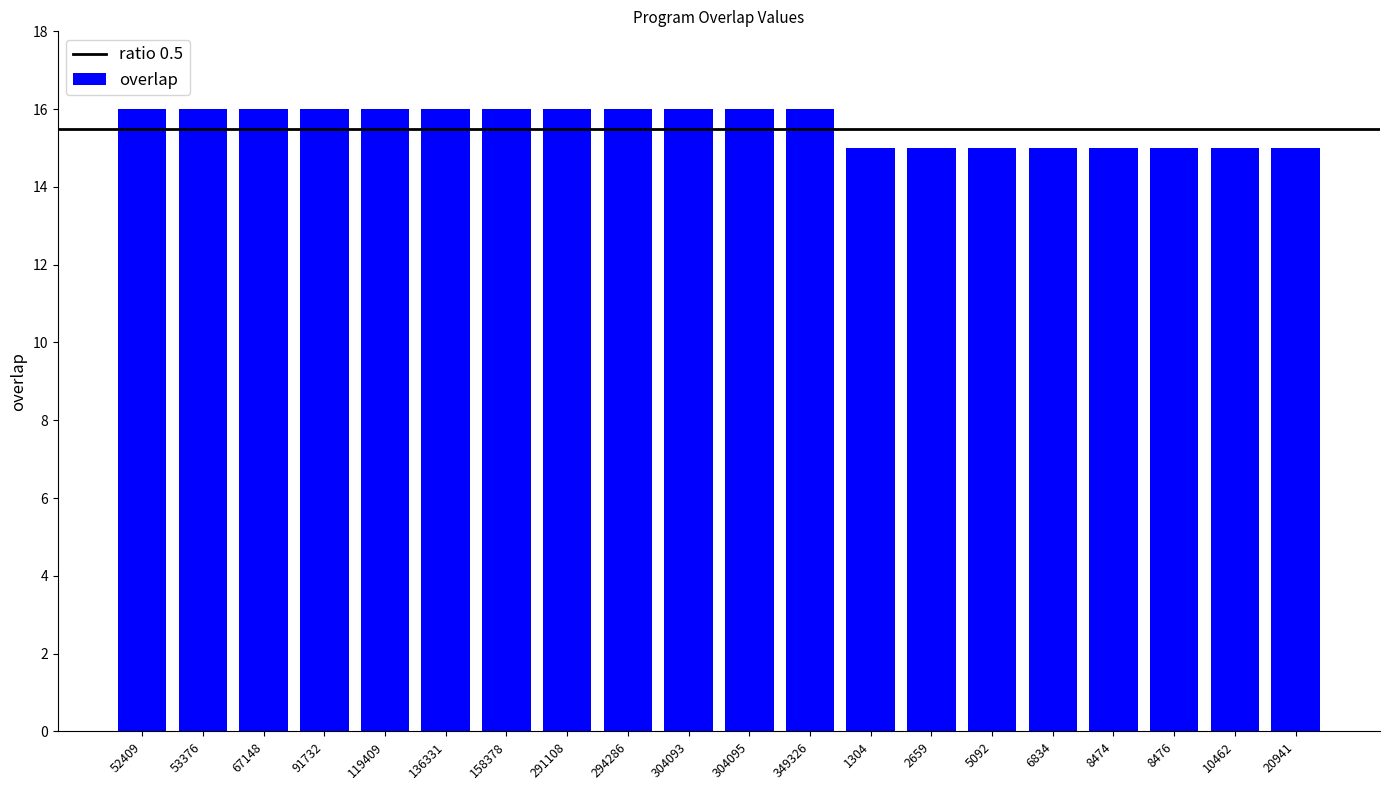

What is the label of the 9th bar from the left?

294286